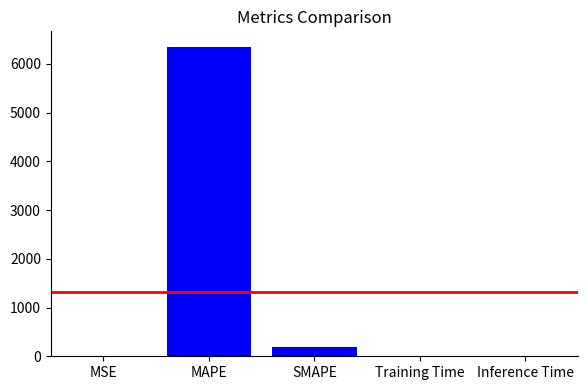

What is the greatest value displayed?

6347.5